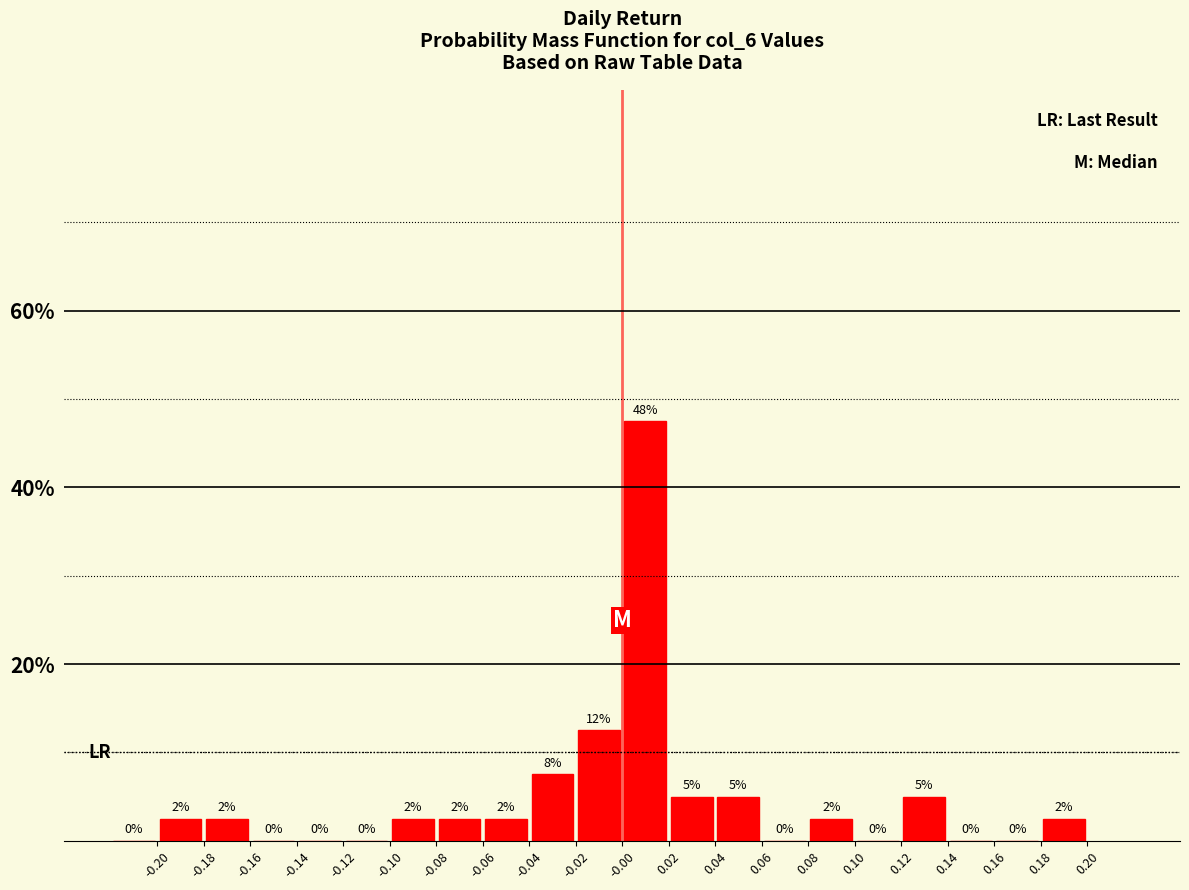

Over which range of the x-axis is the bar tallest?

0.00 to 0.02